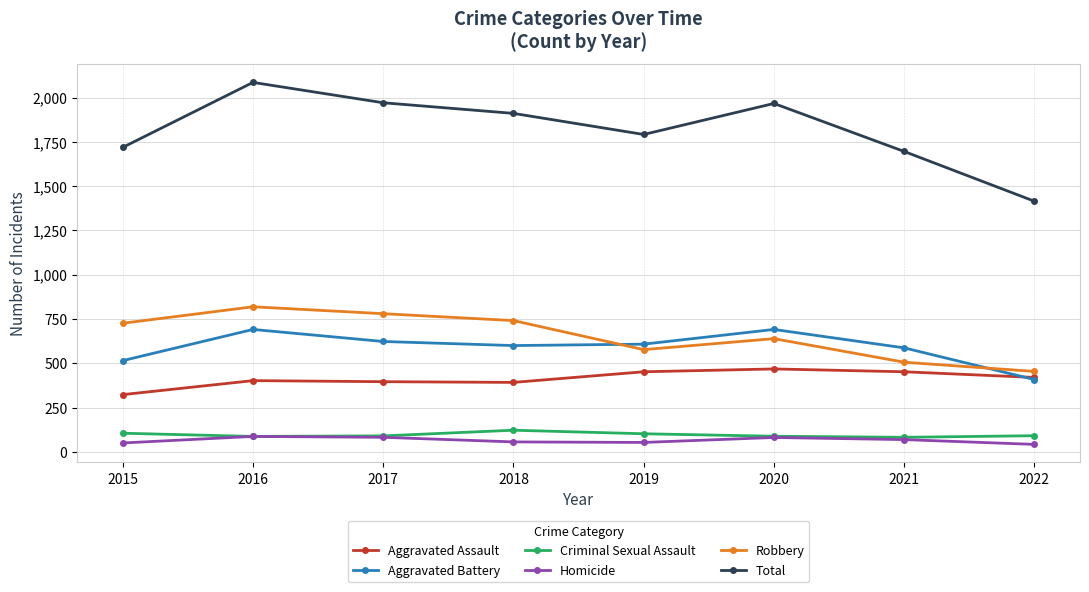

Count the number of data series in this chart.

6